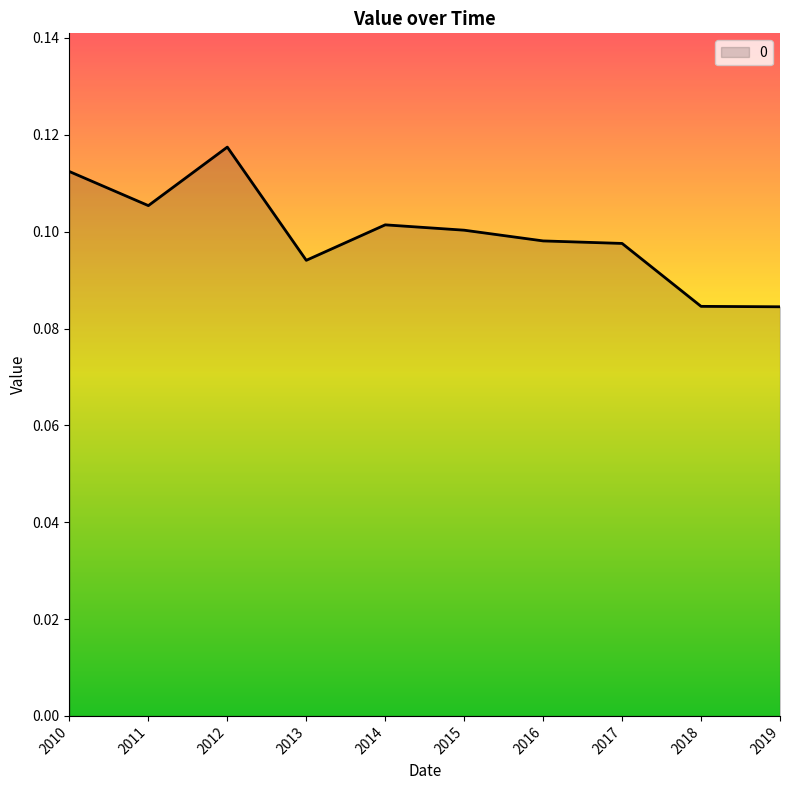

What is the sum of all values?

1.0